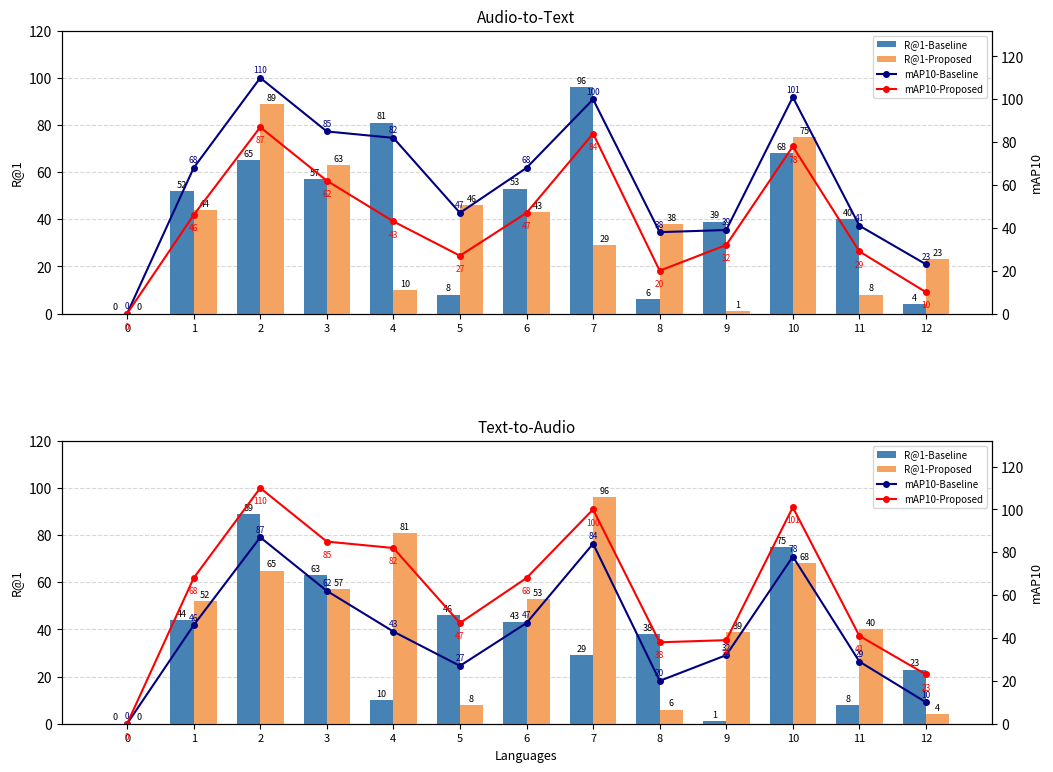

What is the highest value of the R@1-Proposed series?

96